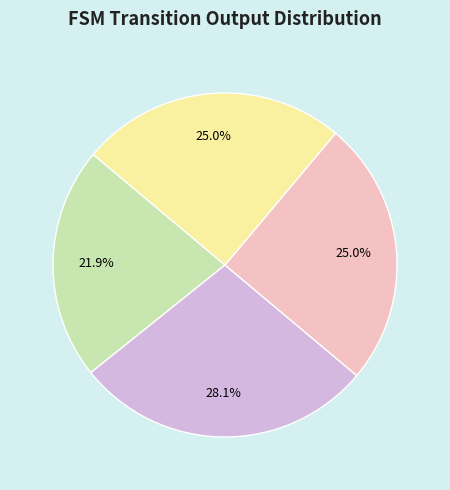

Is there any slice that represents more than half of the pie?

No